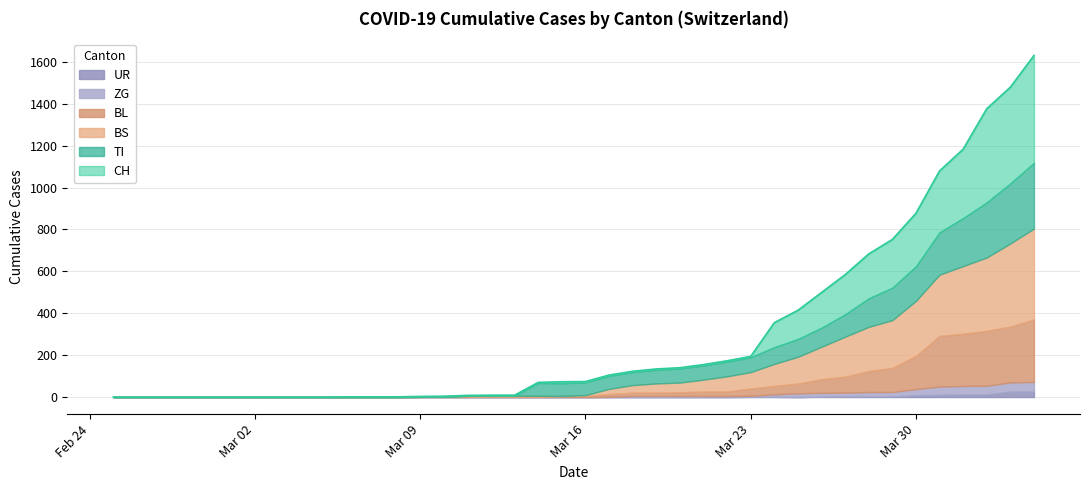

How many distinct data groups are displayed?

6